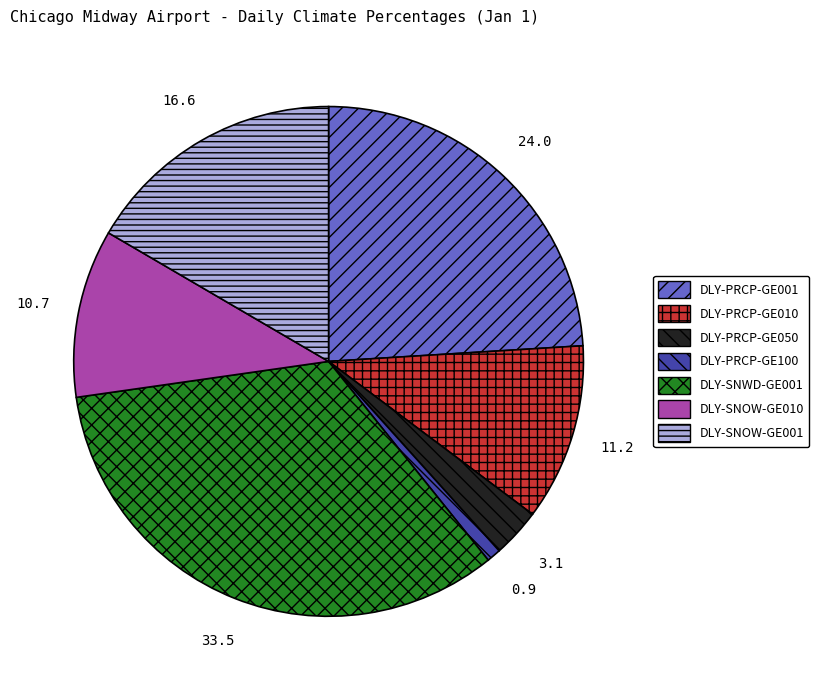

Which slice is the largest?

DLY-SNWD-GE001